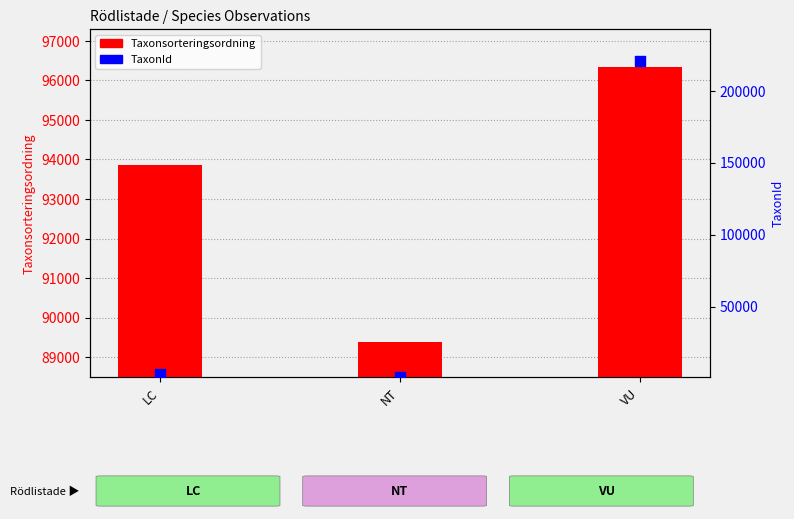

At how many categories does at least one series exceed 6652?

3